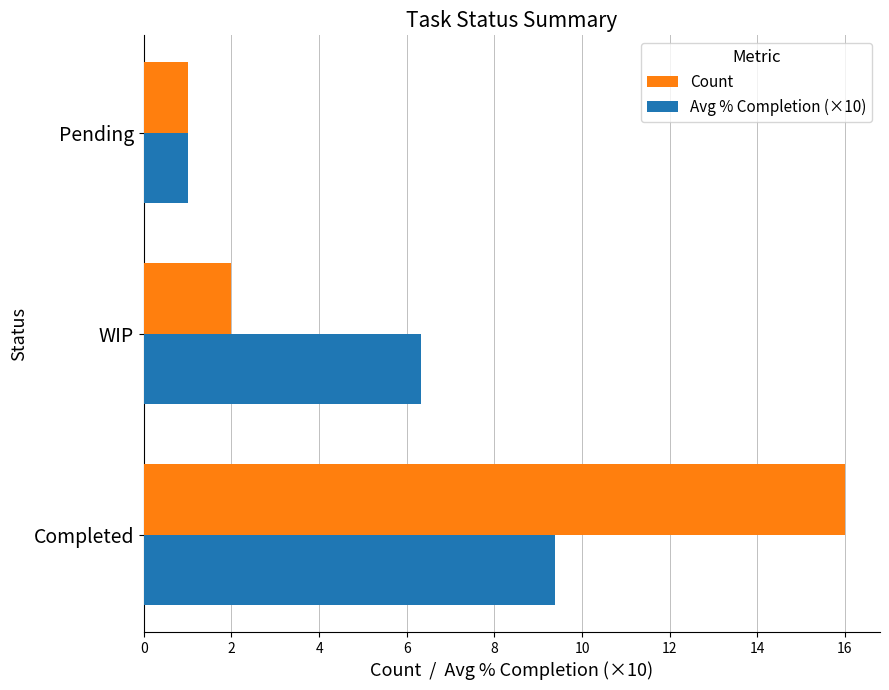

What is the average value of the Count series?

6.3